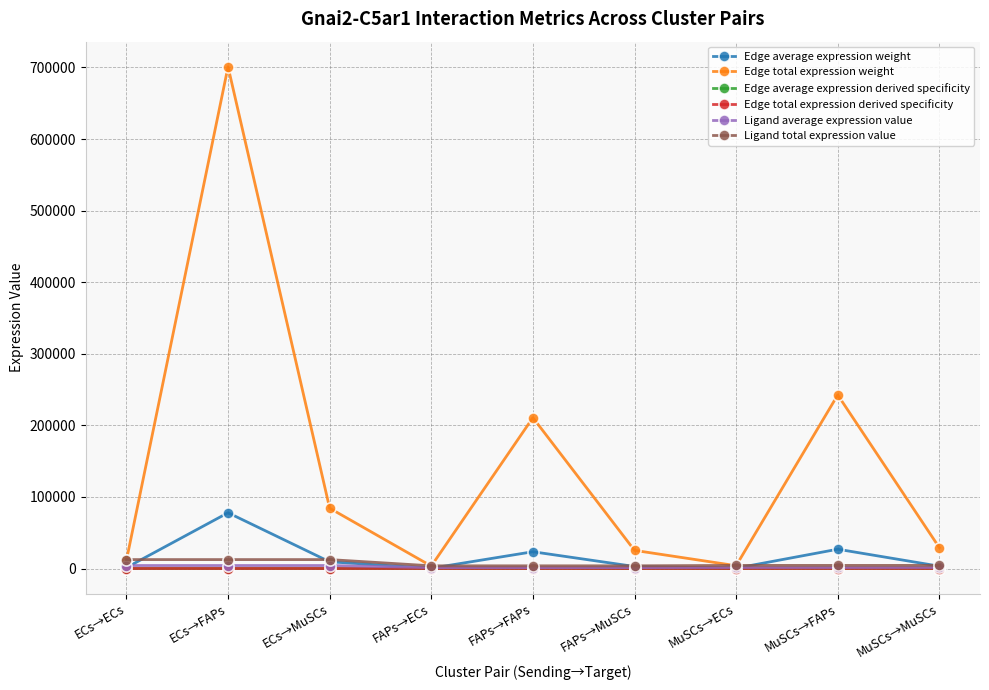

Where is the first local maximum for Edge average expression derived specificity?

ECs→FAPs